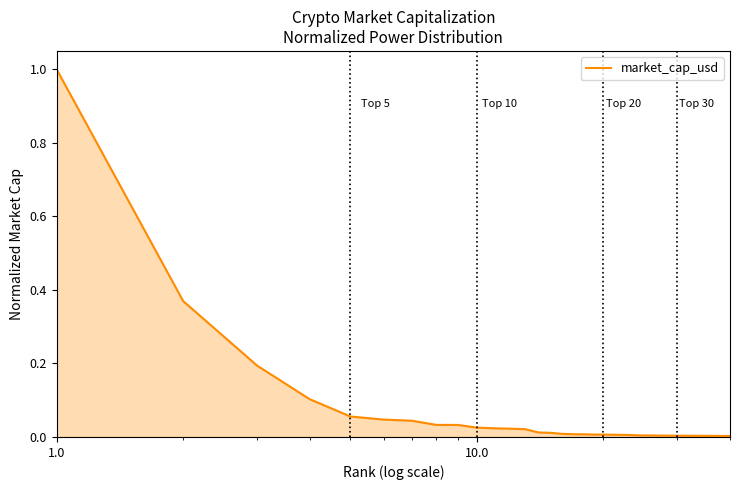

What is the average value?

0.1